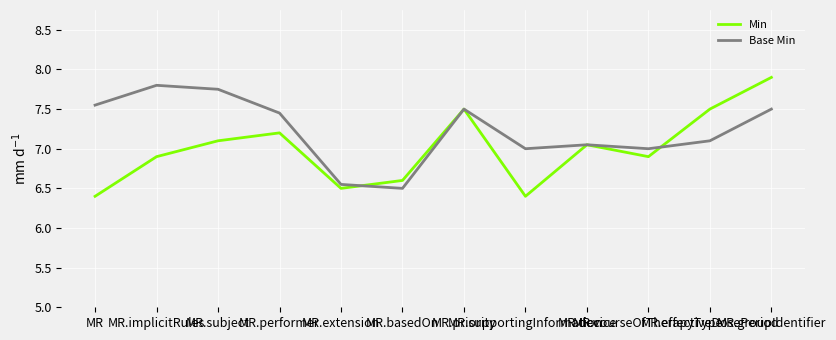

Which series has the largest total across all categories?

Base Min